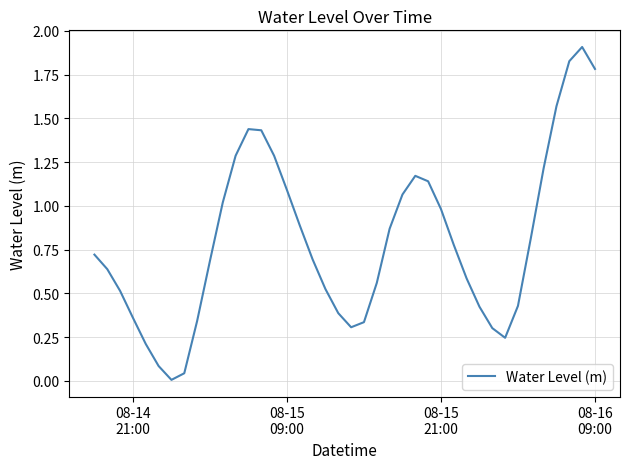

True or false: the data has more than 0 interior local peaks.

True